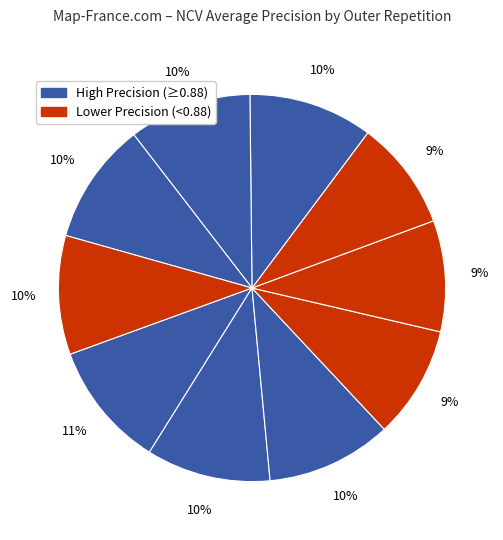

To the nearest percent, what is the average slice percentage?

10%